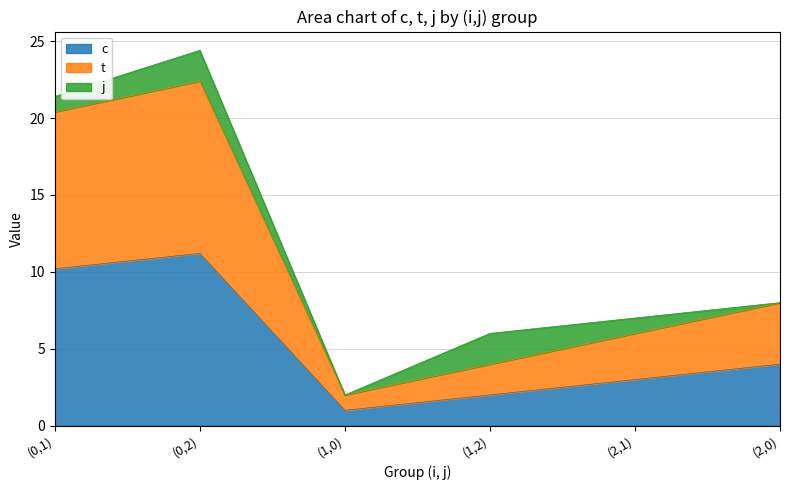

Rank the categories by t value from highest to lowest.

(0,2), (0,1), (2,0), (2,1), (1,2), (1,0)